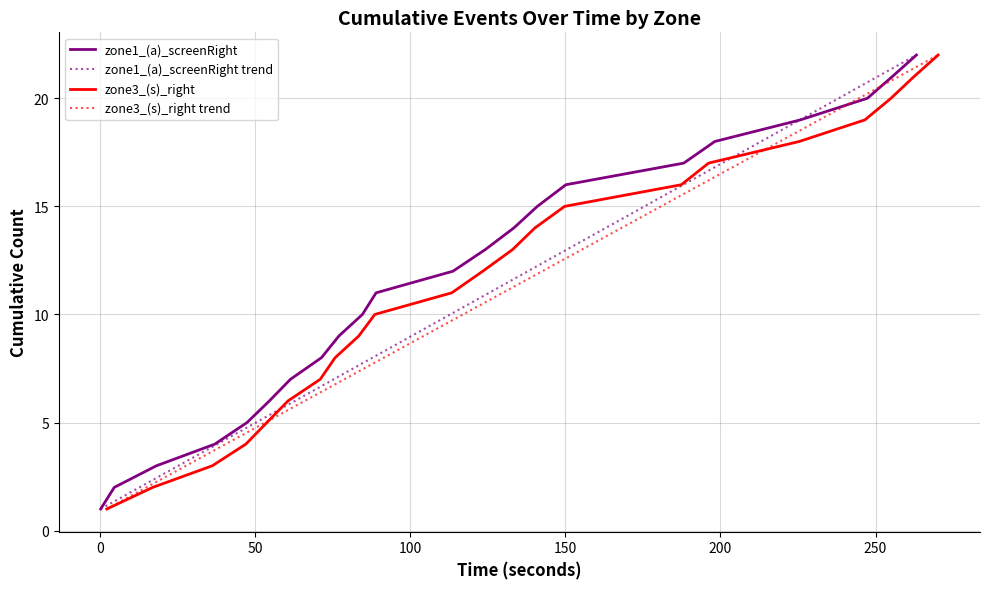

At how many categories does at least one series exceed 3?

19